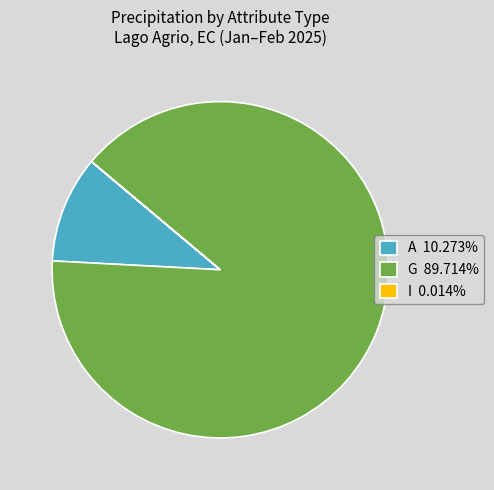

Is there any slice that represents more than half of the pie?

Yes